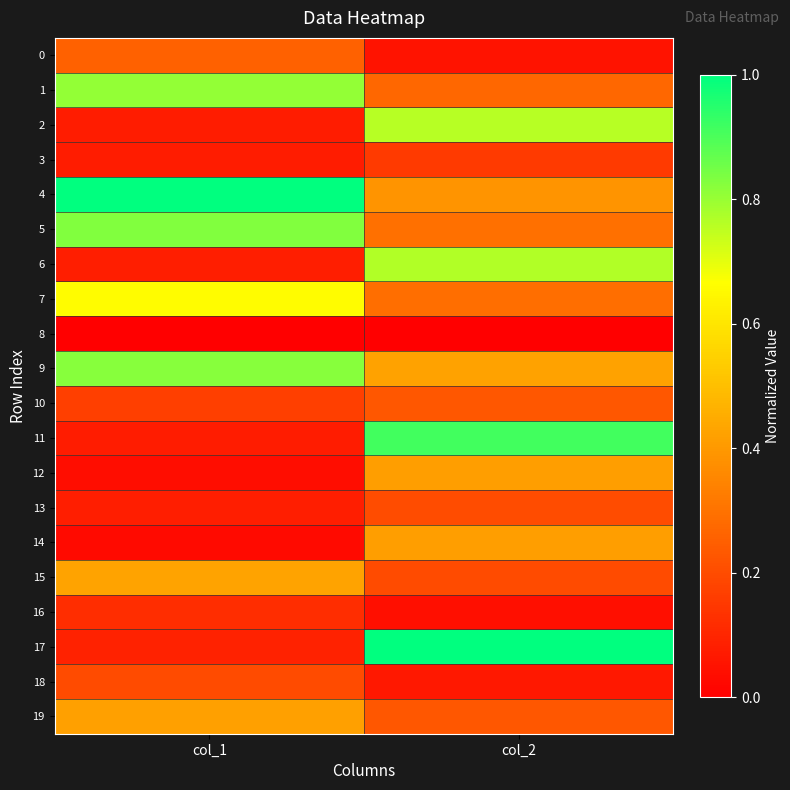

Which series has the largest range (max minus min)?

17